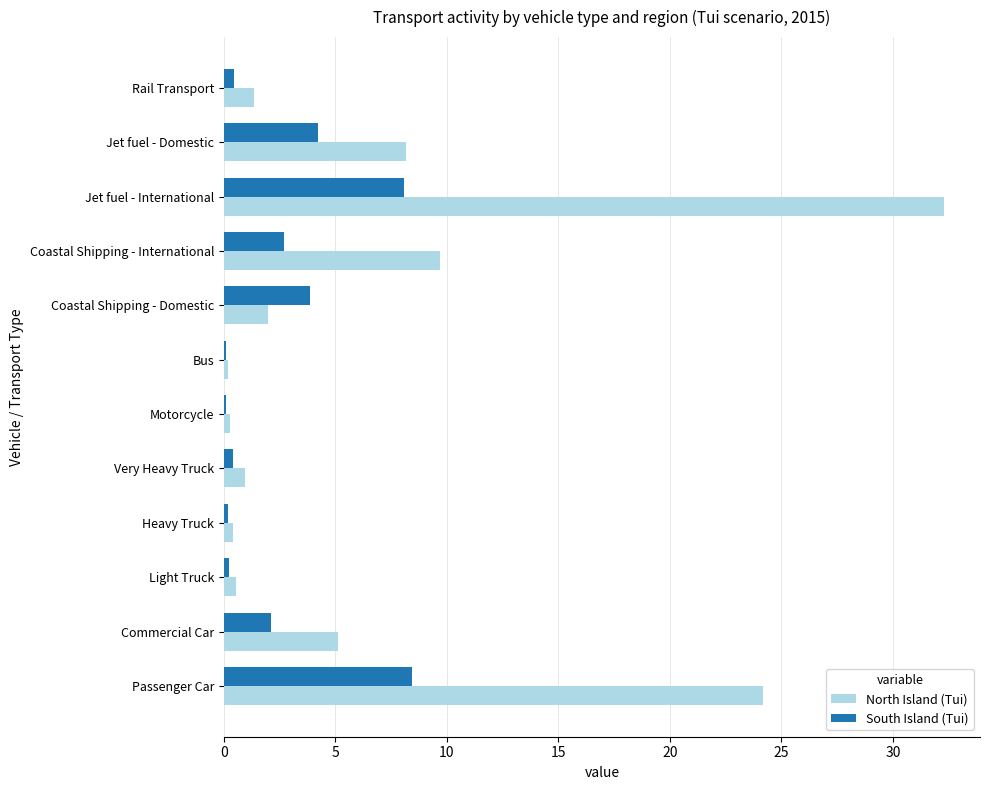

Which category has the highest value across all series?

Jet fuel - International